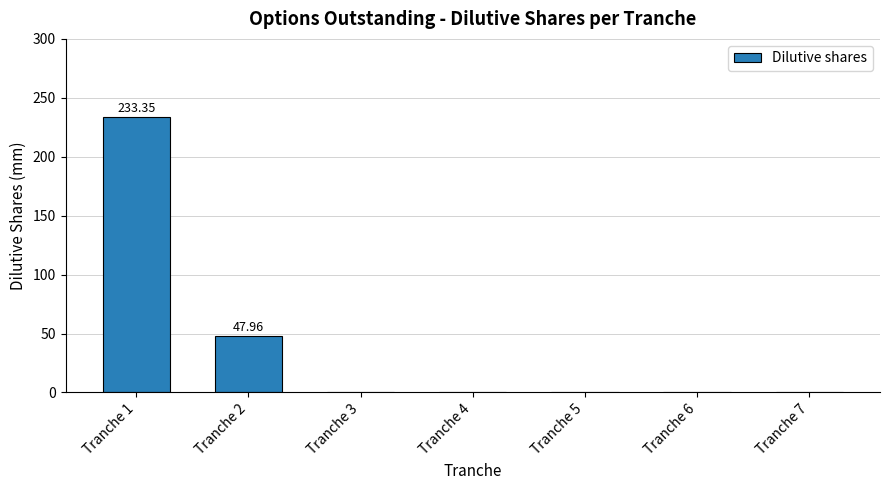

What is the sum of all values?

281.3